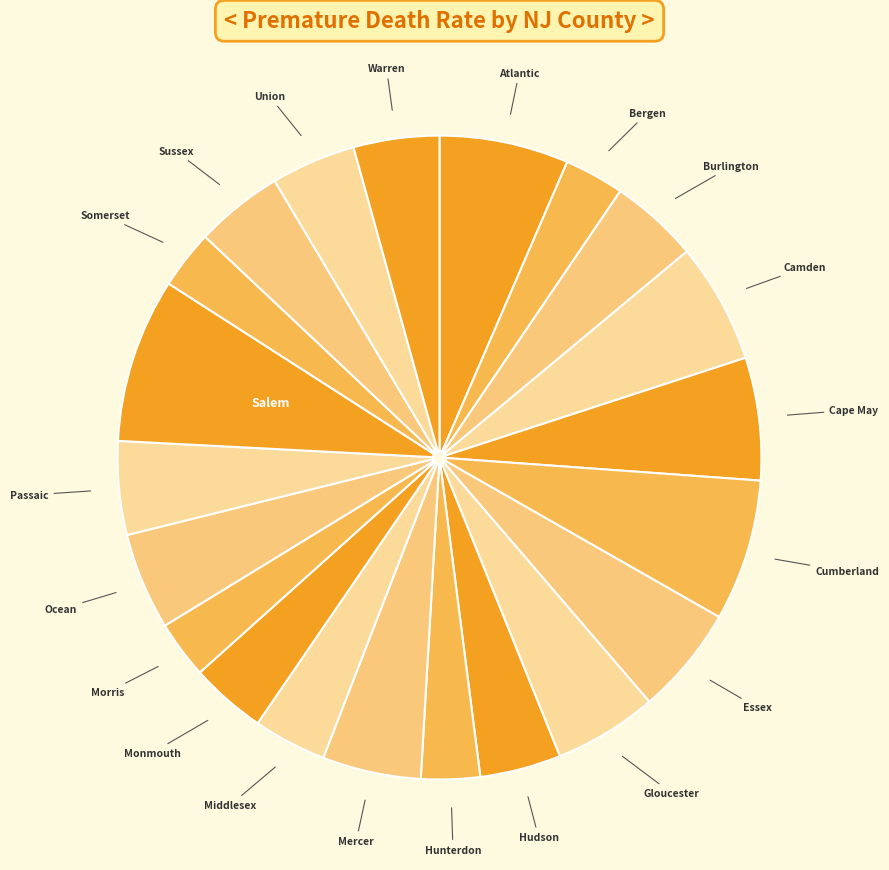

What is the smallest slice in the pie chart?

Morris